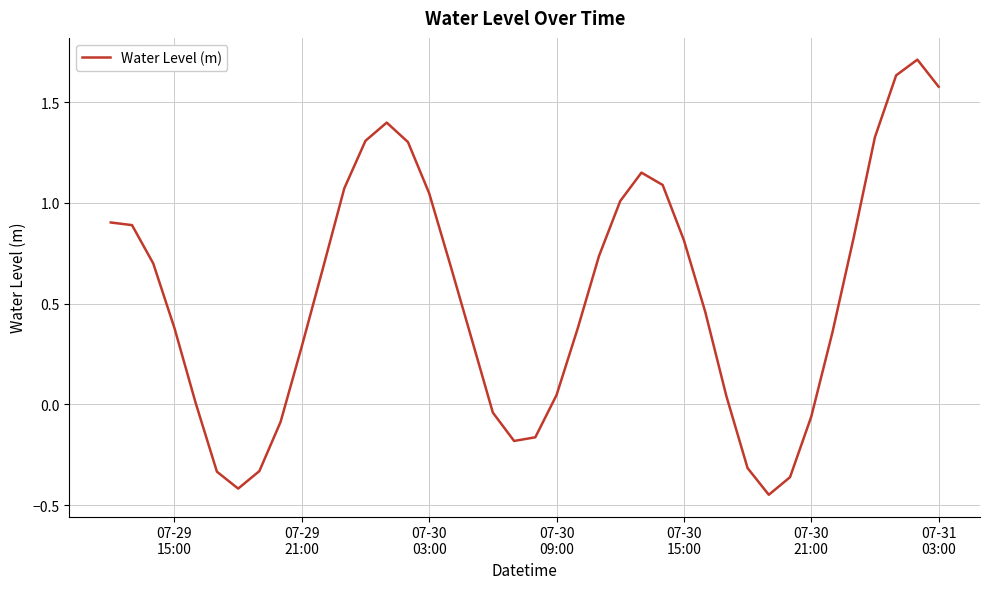

What is the maximum value shown in the chart?

1.7